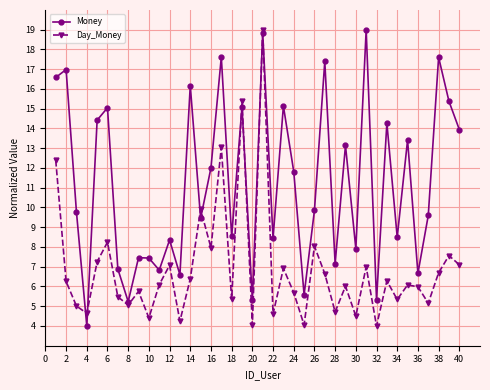

In Day_Money, how many points are higher than both neighbors (excluding endpoints)?

14